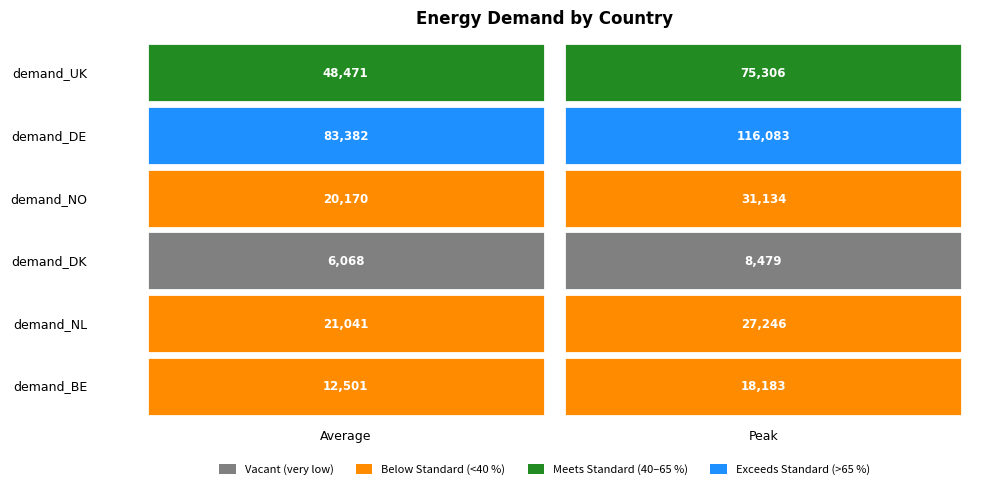

Is the value of demand_NO at 1 greater than the value of demand_NL at 0?

Yes